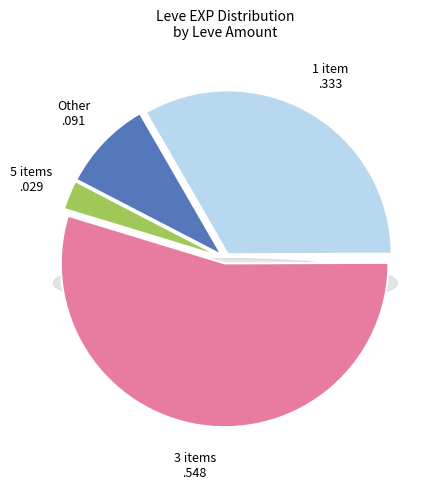

Is the sum of 1 and 1 greater than half?

Yes